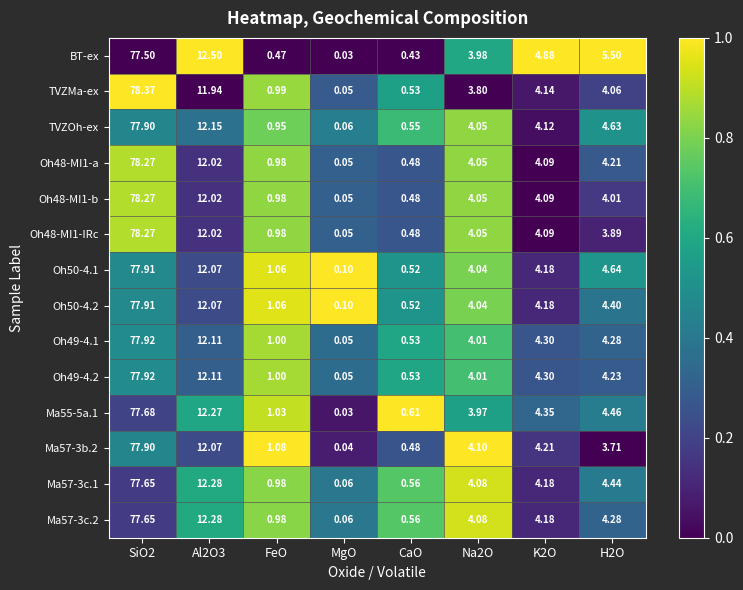

At which category is the sum across all series the highest?

SiO2